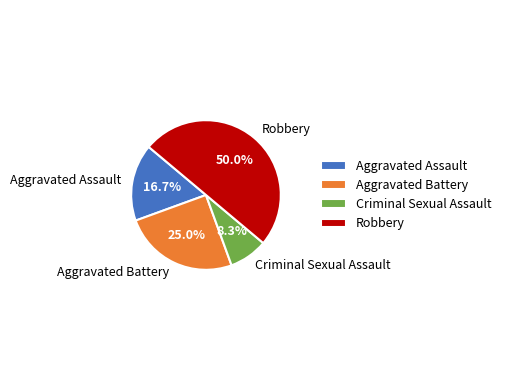

Rank the categories by value from lowest to highest.

Criminal Sexual Assault, Aggravated Assault, Aggravated Battery, Robbery